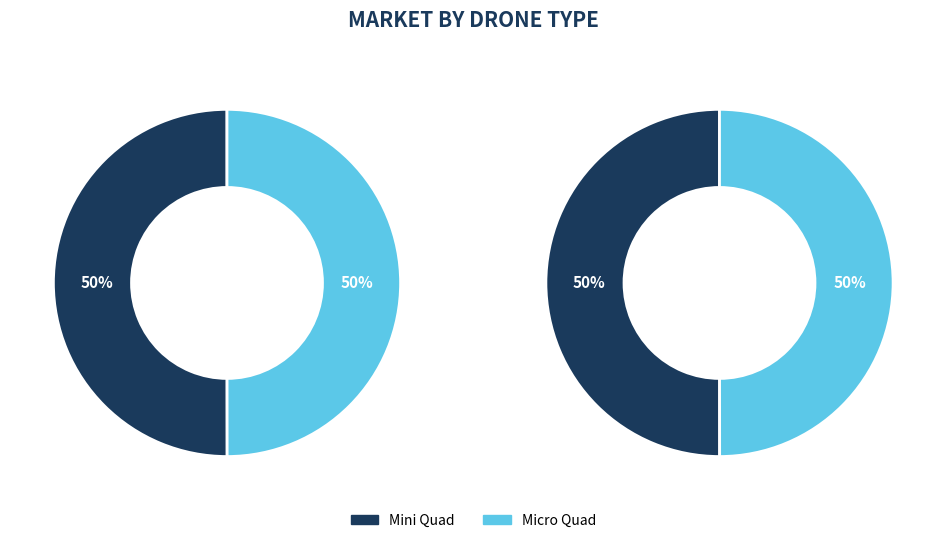

Which slice is the largest?

1